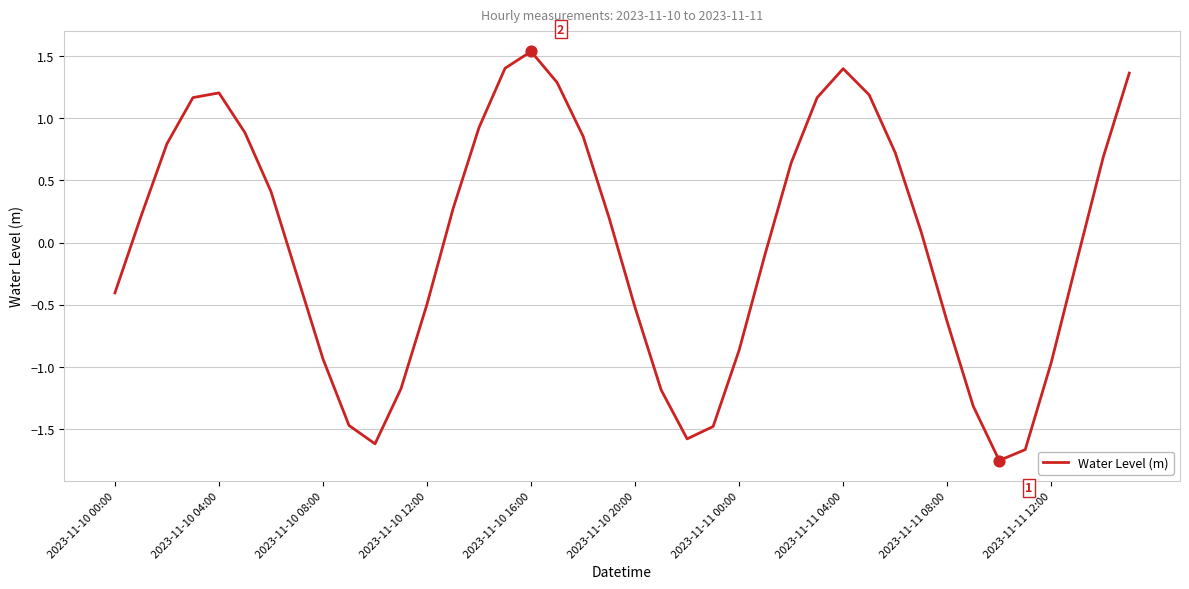

What is the difference between the maximum and minimum values?

3.3